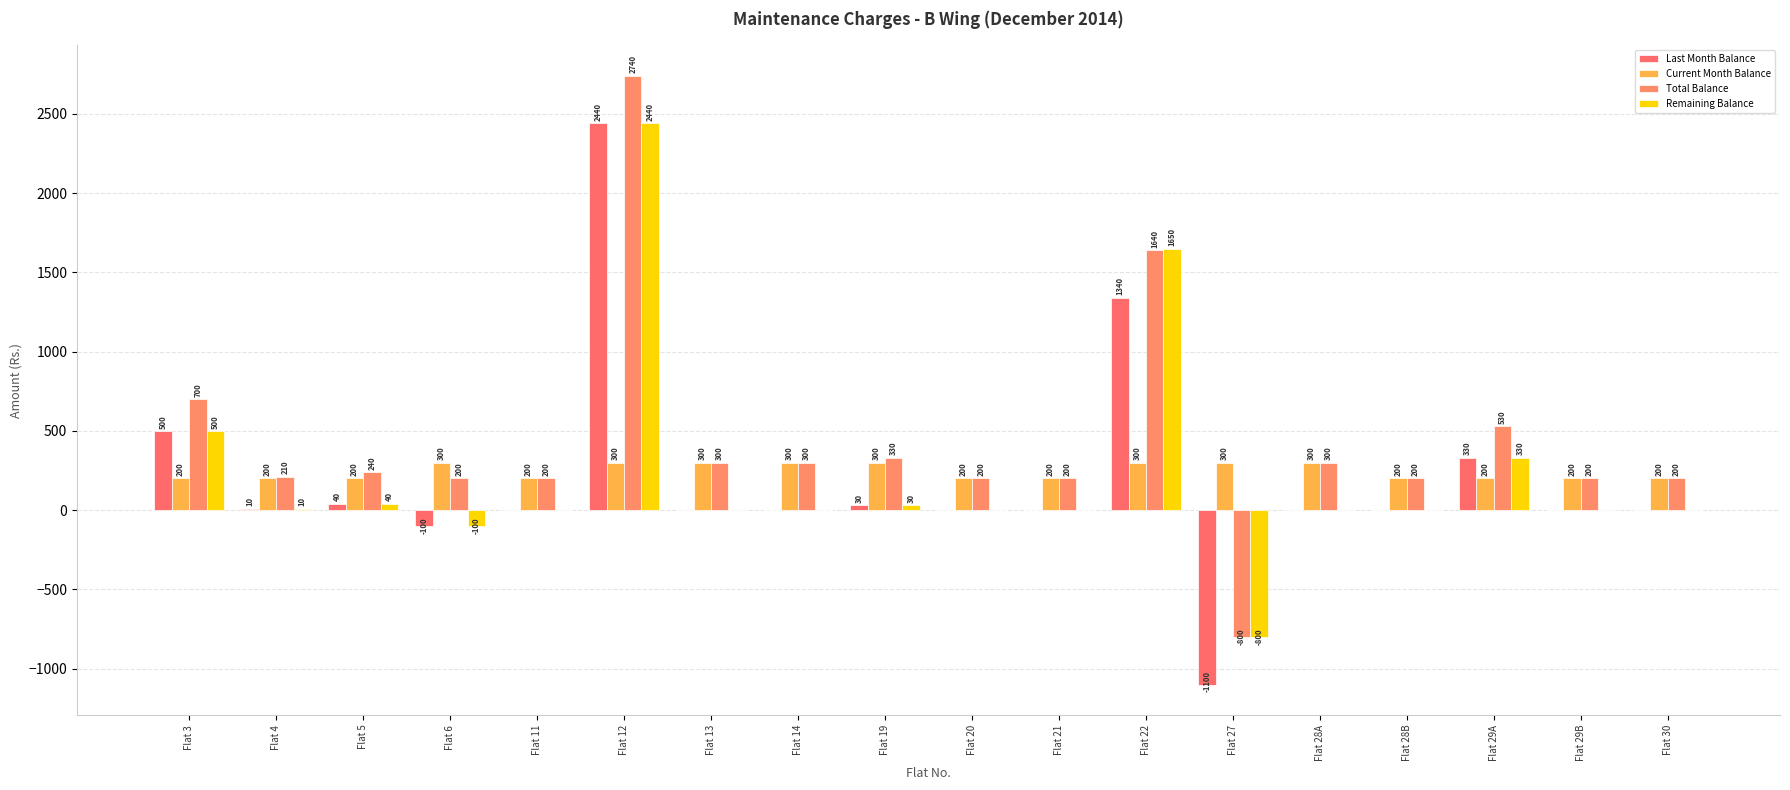

What are all the series names shown in the legend?

Last Month Balance, Current Month Balance, Total Balance, Remaining Balance